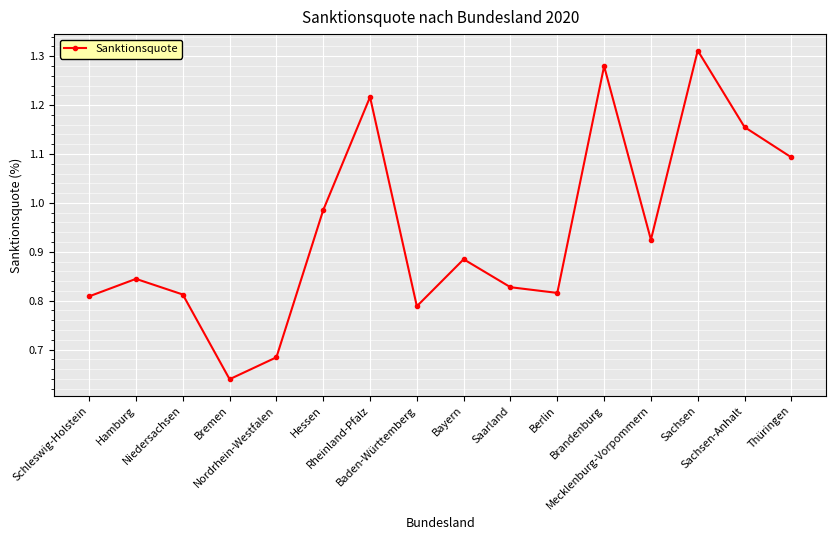

How many points are higher than both their immediate neighbors (excluding endpoints)?

5